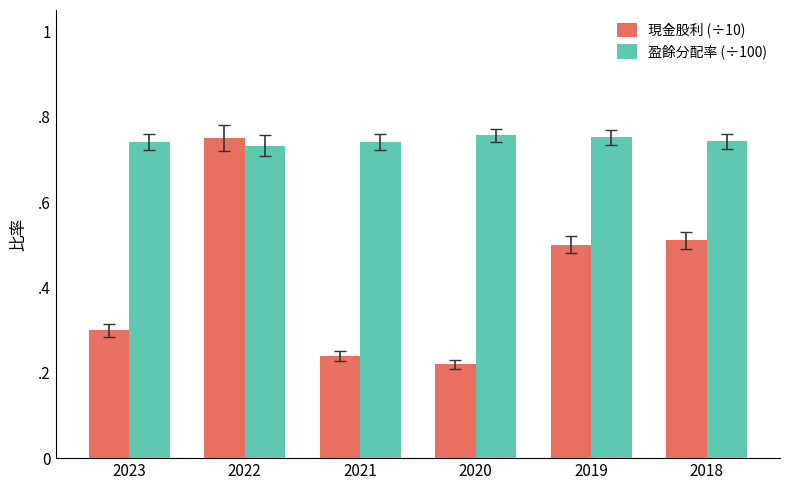

What is the highest value of the 現金股利 (÷10) series?

0.8